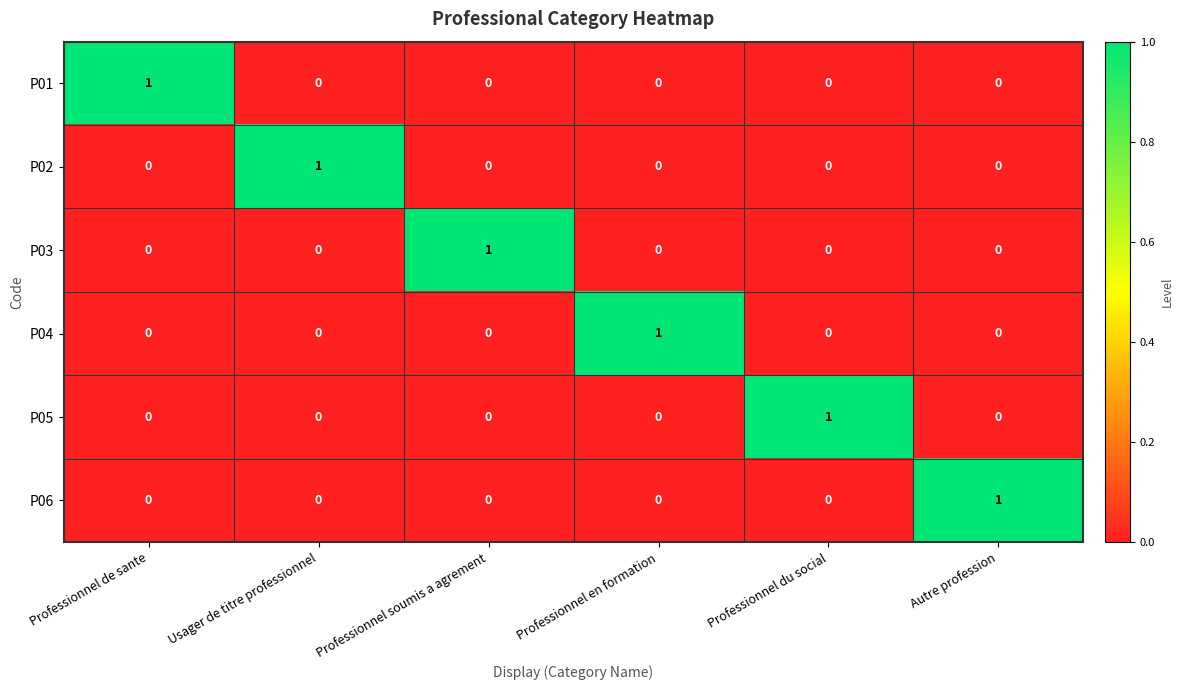

Count the P06 values in the range 0 to 1.

6